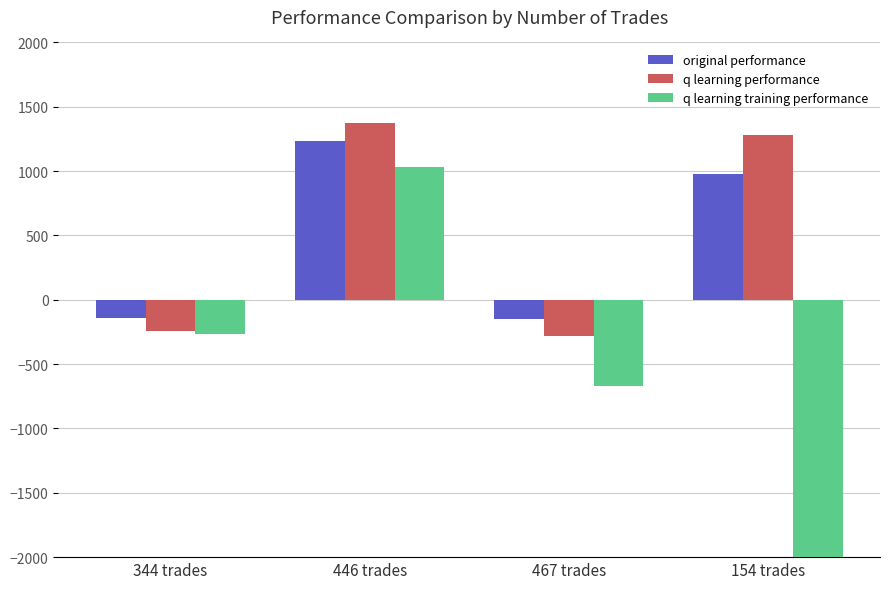

What is the average value of the original performance series?

479.3